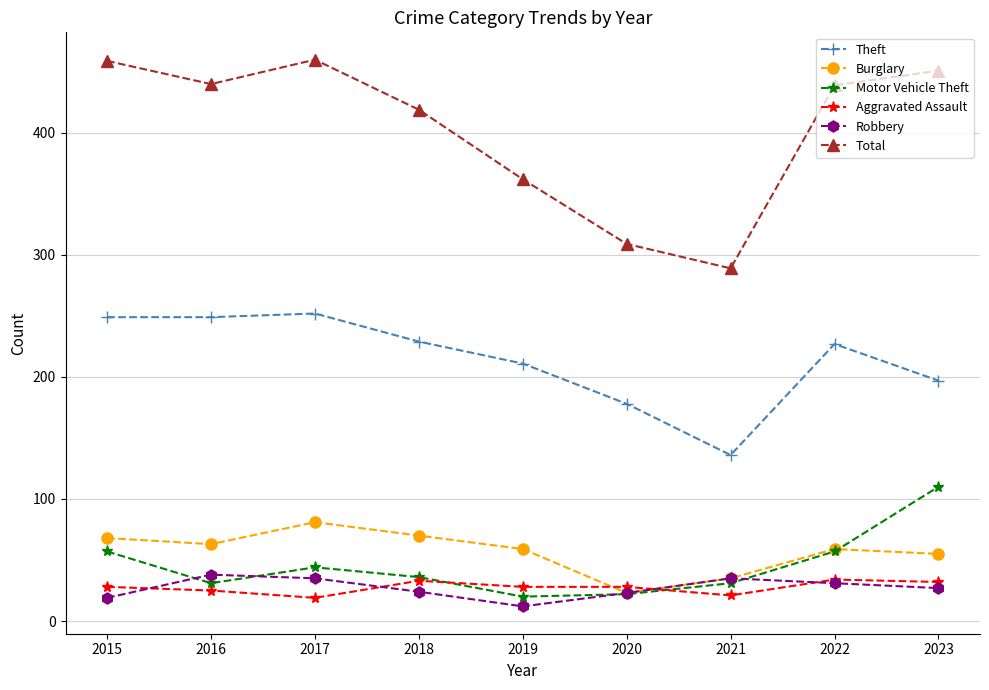

Is the value of Motor Vehicle Theft at 2021 greater than the value of Total at 2018?

No